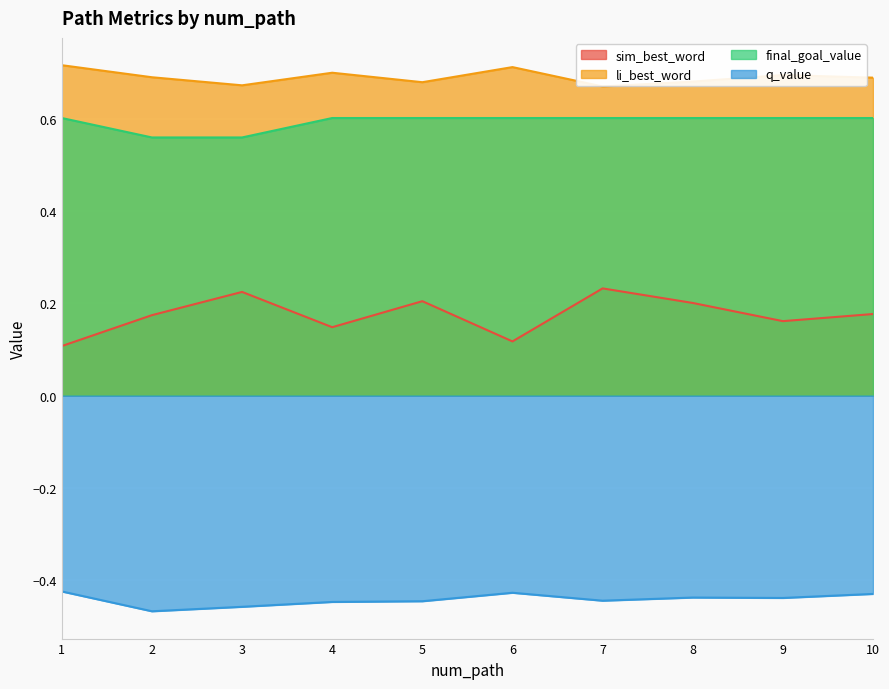

The value of final_goal_value at 10 is 0.3. True or false?

False